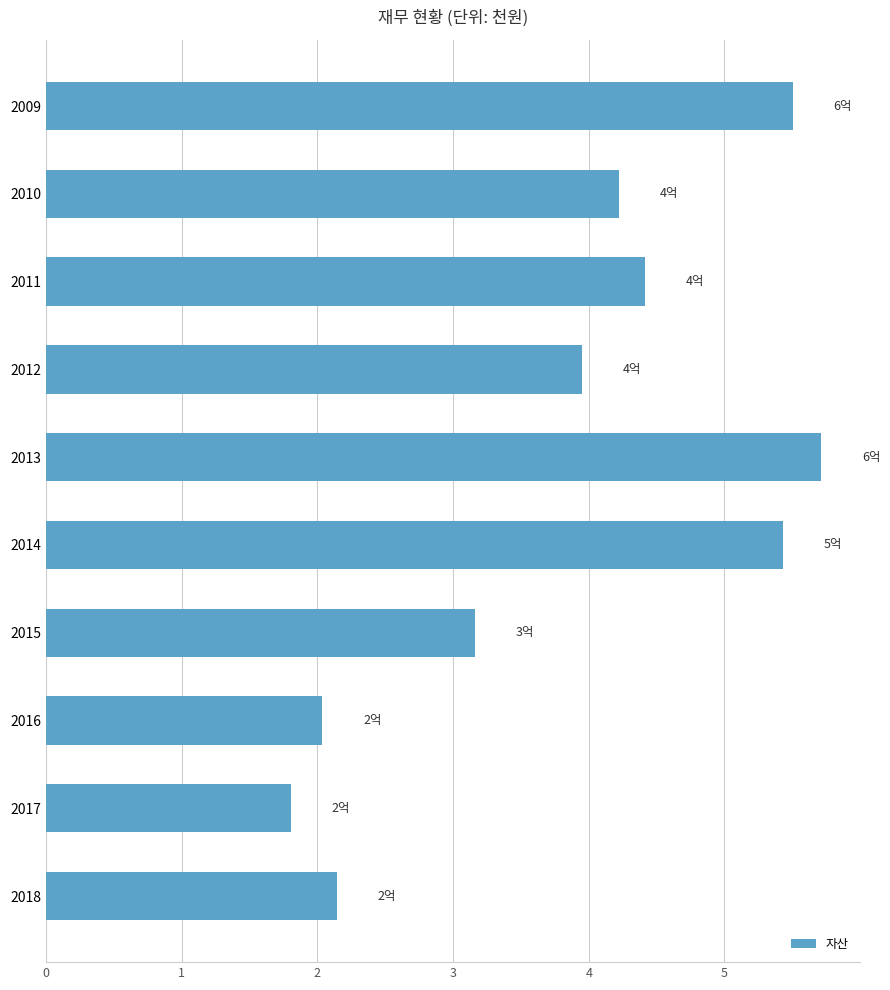

What is the difference between the second highest and second lowest values?

3.5